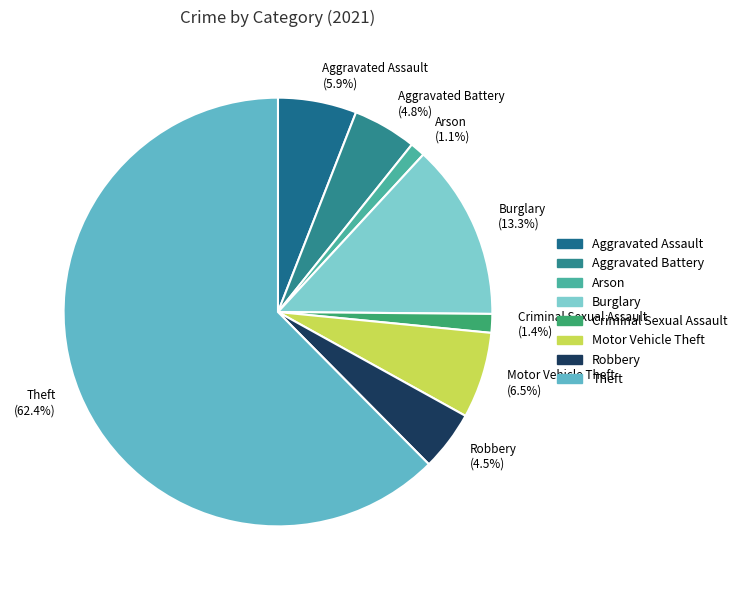

Is it true that Aggravated Assault is 1% of the pie?

False